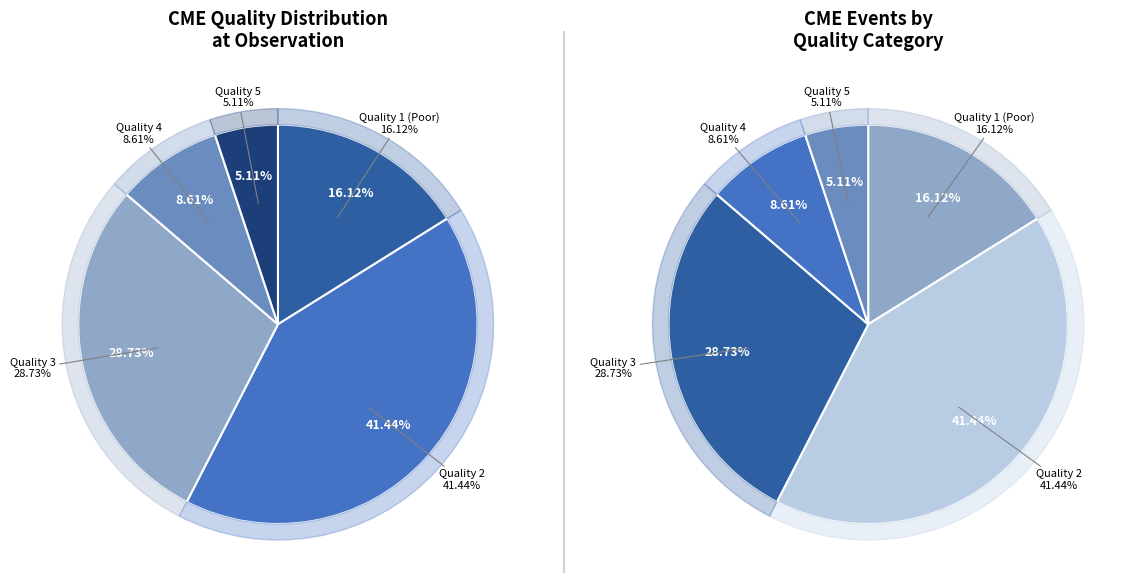

How many slices are in this pie chart?

5